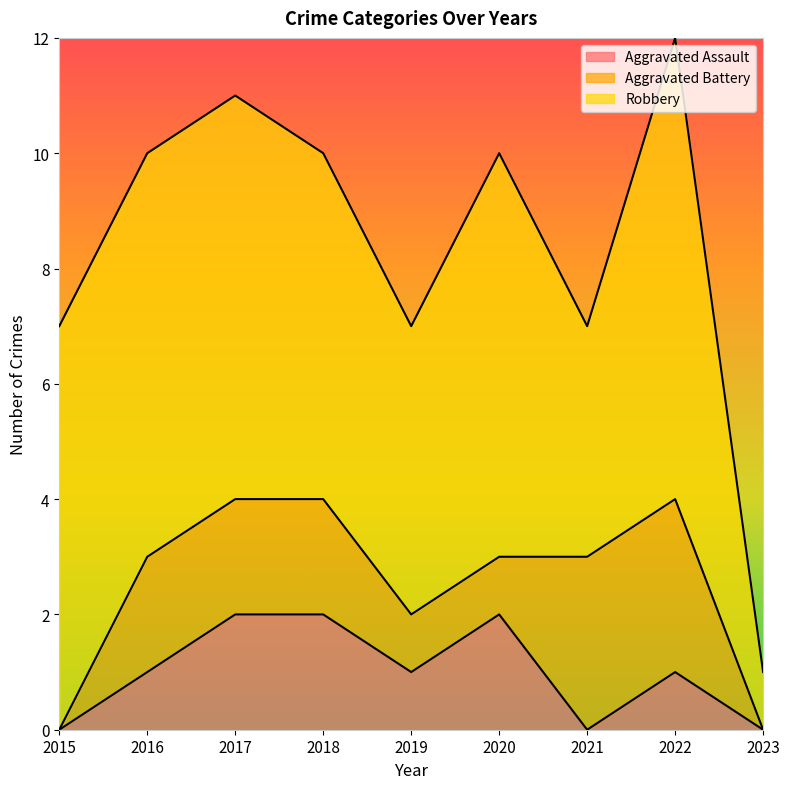

True or false: Aggravated Assault and Robbery cross at least once.

False